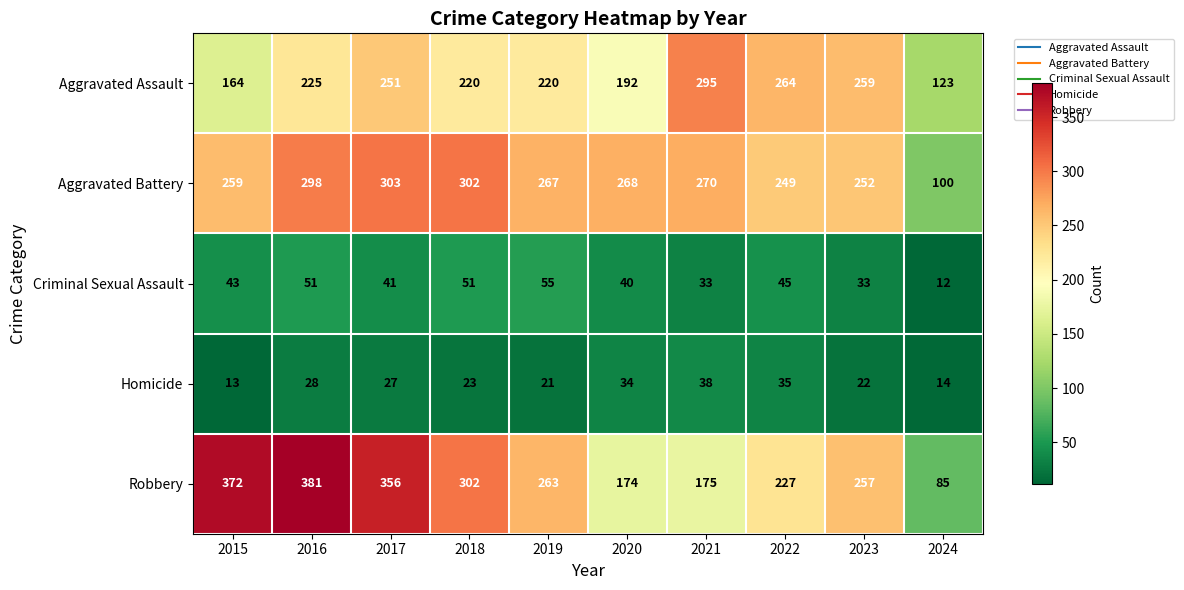

Which category has the lowest value in the Aggravated Assault series?

2024